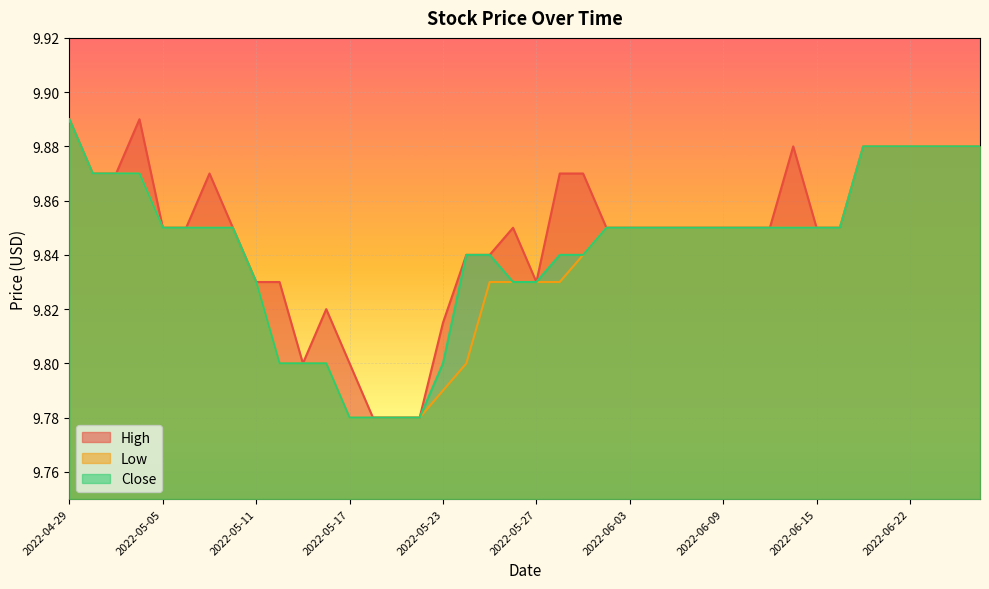

Reading left to right, transcribe all the data shown in this chart.

High: 2022-04-29=9.9	2022-05-02=9.9	2022-05-03=9.9	2022-05-04=9.9	2022-05-05=9.9	2022-05-06=9.9	2022-05-09=9.9	2022-05-10=9.9	2022-05-11=9.8	2022-05-12=9.8	2022-05-13=9.8	2022-05-16=9.8	2022-05-17=9.8	2022-05-18=9.8	2022-05-19=9.8	2022-05-20=9.8	2022-05-23=9.8	2022-05-24=9.8	2022-05-25=9.8	2022-05-26=9.9	2022-05-27=9.8	2022-05-31=9.9	2022-06-01=9.9	2022-06-02=9.9	2022-06-03=9.9	2022-06-06=9.9	2022-06-07=9.9	2022-06-08=9.9	2022-06-09=9.9	2022-06-10=9.9	2022-06-13=9.9	2022-06-14=9.9	2022-06-15=9.9	2022-06-16=9.9	2022-06-17=9.9	2022-06-21=9.9	2022-06-22=9.9	2022-06-23=9.9	2022-06-24=9.9	2022-06-27=9.9
Low: 2022-04-29=9.9	2022-05-02=9.9	2022-05-03=9.9	2022-05-04=9.9	2022-05-05=9.9	2022-05-06=9.9	2022-05-09=9.9	2022-05-10=9.9	2022-05-11=9.8	2022-05-12=9.8	2022-05-13=9.8	2022-05-16=9.8	2022-05-17=9.8	2022-05-18=9.8	2022-05-19=9.8	2022-05-20=9.8	2022-05-23=9.8	2022-05-24=9.8	2022-05-25=9.8	2022-05-26=9.8	2022-05-27=9.8	2022-05-31=9.8	2022-06-01=9.8	2022-06-02=9.9	2022-06-03=9.9	2022-06-06=9.9	2022-06-07=9.9	2022-06-08=9.9	2022-06-09=9.9	2022-06-10=9.9	2022-06-13=9.9	2022-06-14=9.9	2022-06-15=9.9	2022-06-16=9.9	2022-06-17=9.9	2022-06-21=9.9	2022-06-22=9.9	2022-06-23=9.9	2022-06-24=9.9	2022-06-27=9.9
Close: 2022-04-29=9.9	2022-05-02=9.9	2022-05-03=9.9	2022-05-04=9.9	2022-05-05=9.9	2022-05-06=9.9	2022-05-09=9.9	2022-05-10=9.9	2022-05-11=9.8	2022-05-12=9.8	2022-05-13=9.8	2022-05-16=9.8	2022-05-17=9.8	2022-05-18=9.8	2022-05-19=9.8	2022-05-20=9.8	2022-05-23=9.8	2022-05-24=9.8	2022-05-25=9.8	2022-05-26=9.8	2022-05-27=9.8	2022-05-31=9.8	2022-06-01=9.8	2022-06-02=9.9	2022-06-03=9.9	2022-06-06=9.9	2022-06-07=9.9	2022-06-08=9.9	2022-06-09=9.9	2022-06-10=9.9	2022-06-13=9.9	2022-06-14=9.9	2022-06-15=9.9	2022-06-16=9.9	2022-06-17=9.9	2022-06-21=9.9	2022-06-22=9.9	2022-06-23=9.9	2022-06-24=9.9	2022-06-27=9.9